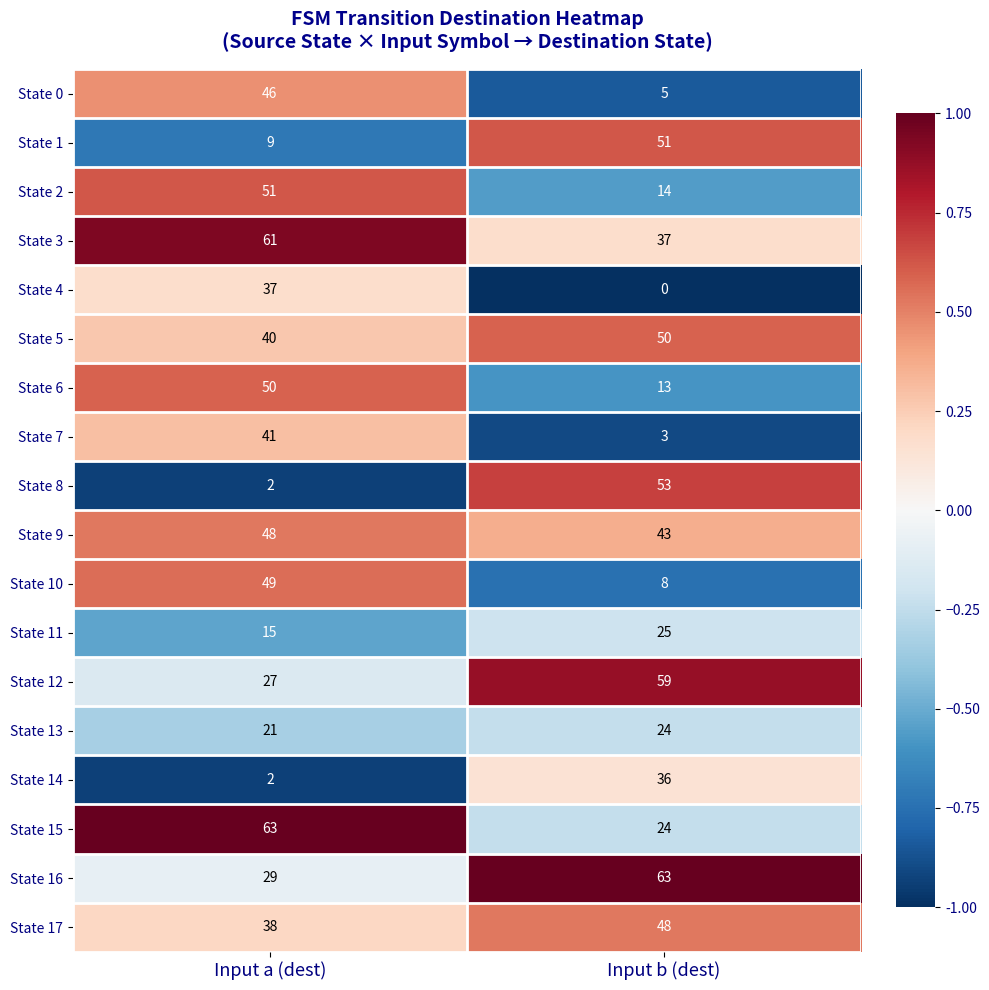

What is the total value across all series at Input b (dest)?

556